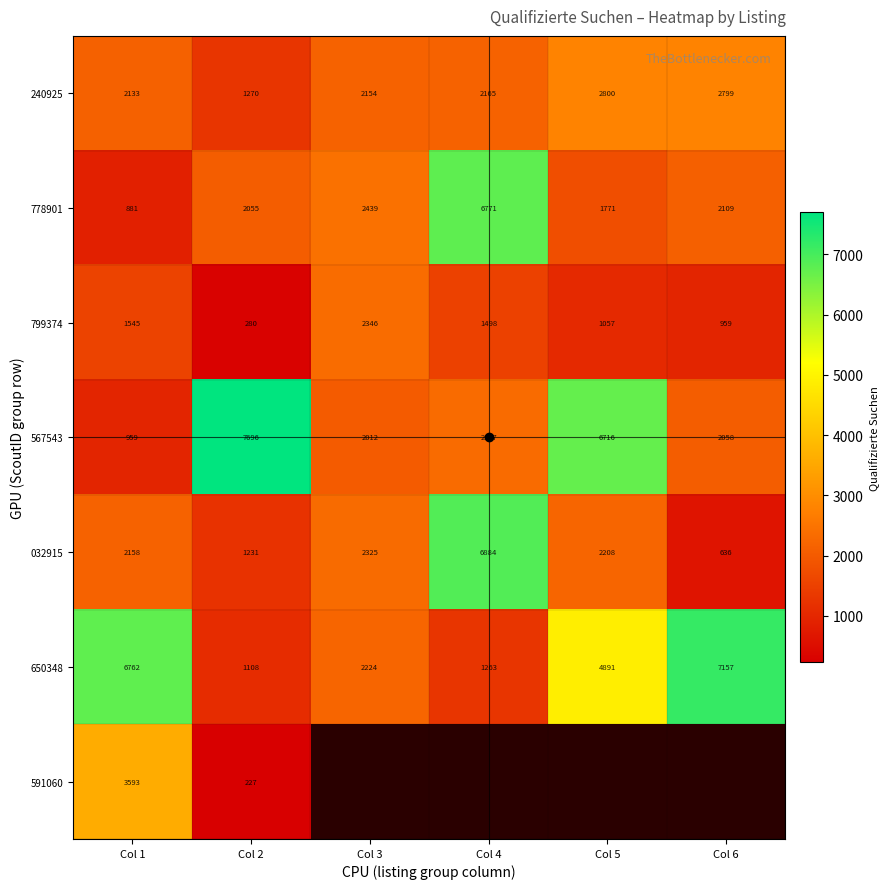

What is the difference between the highest and lowest values at Col 1?

5881